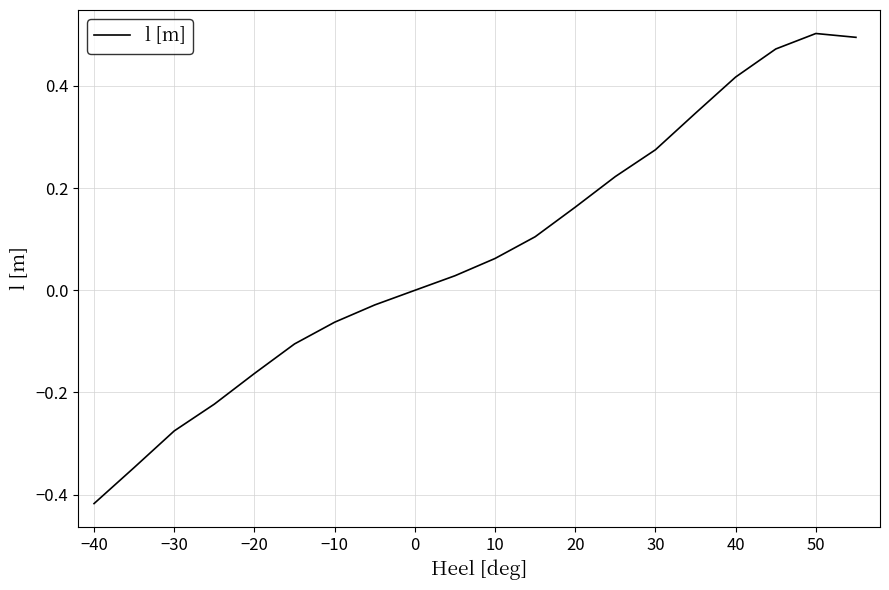

What is the difference between the maximum and minimum values?

0.9